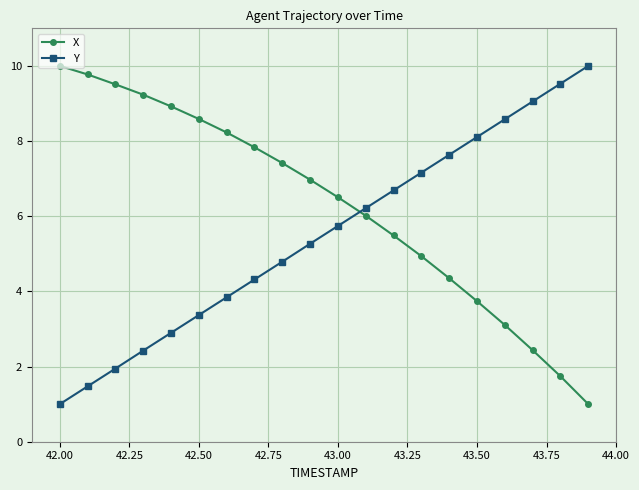

Which series has the largest total across all categories?

X